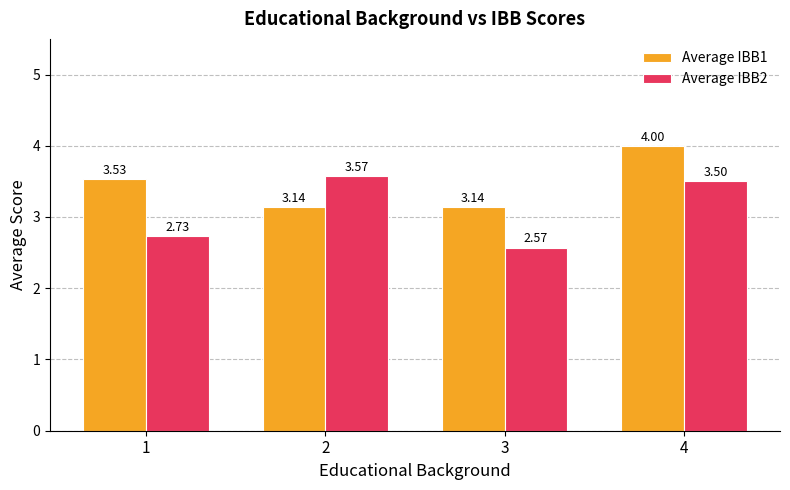

List the series in order of their overall mean, highest first.

Average IBB1, Average IBB2